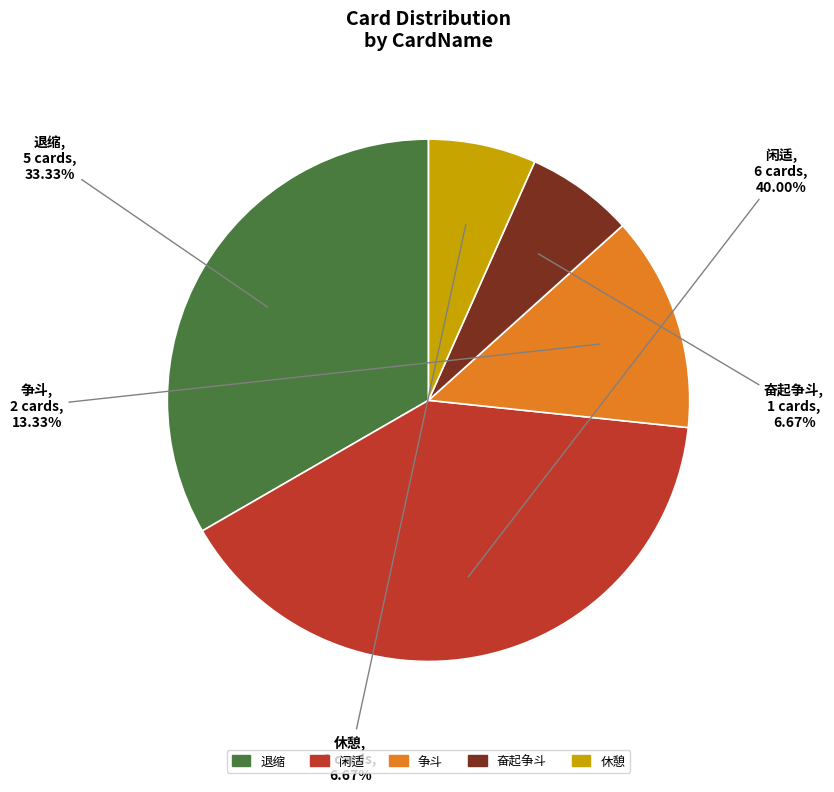

Which slice is the largest?

闲适